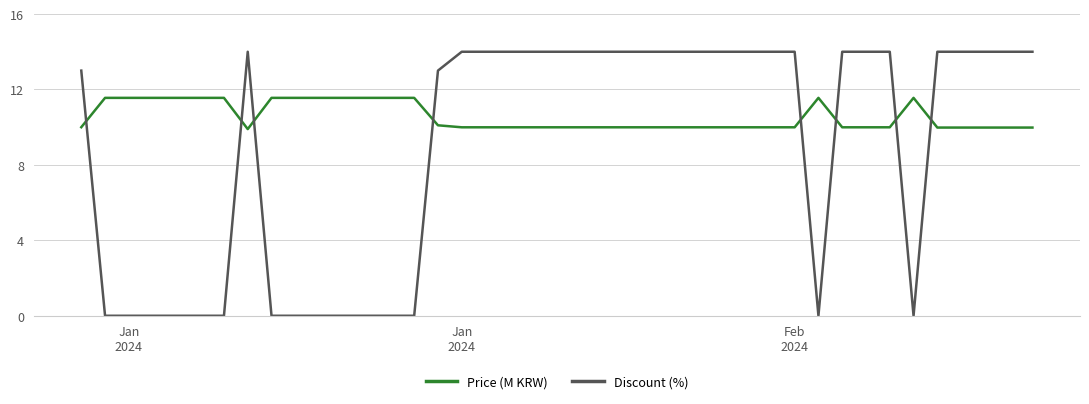

Which series has the largest total across all categories?

Price (M KRW)